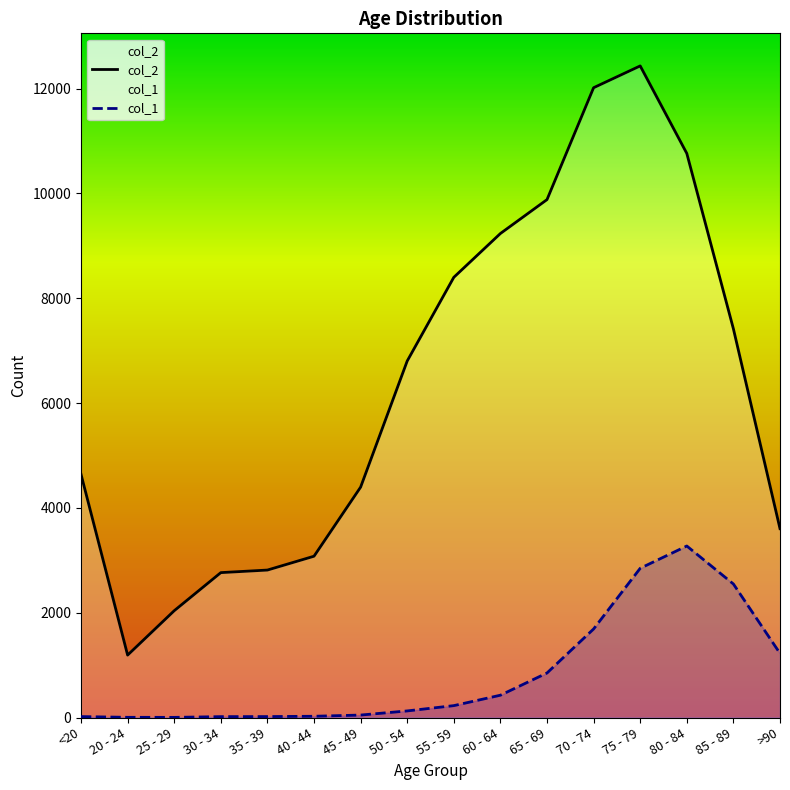

How many series are shown in this chart?

2